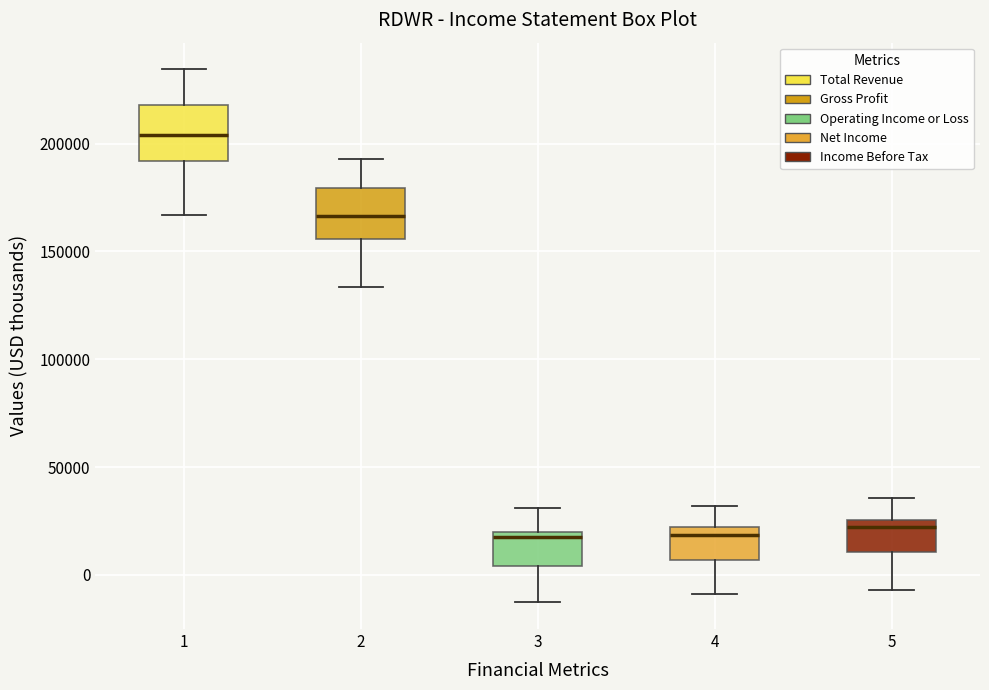

Reading left to right, read every box against the y-axis: the position of its median line, the range the box covers, and the ends of its whiskers. The values are not printed on the chart, so give them approximately, as read against the axis.

1: median 205000, box 190000 to 220000, whiskers 165000 to 235000
2: median 165000, box 155000 to 180000, whiskers 135000 to 195000
3: median 20000 (just below the box's upper edge), box 5000 to 20000, whiskers -15000 to 30000
4: median 20000 (just below the box's upper edge), box 5000 to 20000, whiskers -10000 to 30000
5: median 20000, box 10000 to 25000, whiskers -5000 to 35000